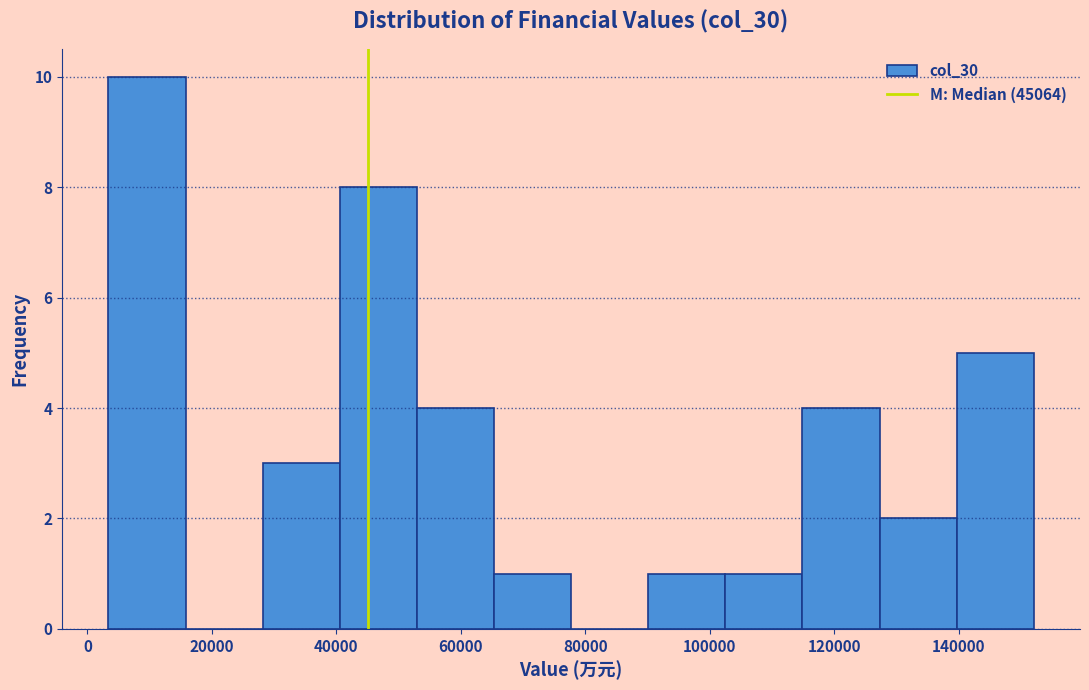

Reading left to right, list every bar in this chart as the range it spans on the x-axis followed by its height. Neither the bar edges nor the heights are printed on the chart, so give them approximately, as read against the axes.

4000 to 16000: 10
16000 to 28000: 0
28000 to 40000: 3
40000 to 52000: 8
52000 to 66000: 4
66000 to 78000: 1
78000 to 90000: 0
90000 to 102000: 1
102000 to 114000: 1
114000 to 128000: 4
128000 to 140000: 2
140000 to 152000: 5